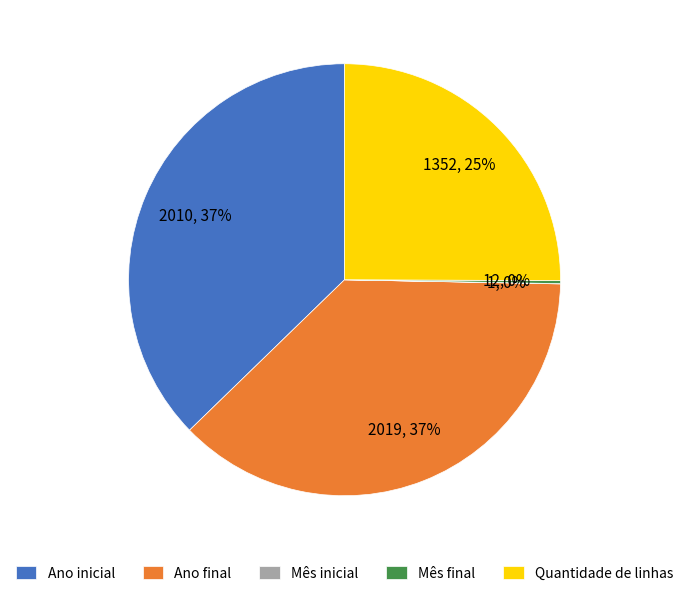

Is it true that Ano final is 27% of the pie?

False